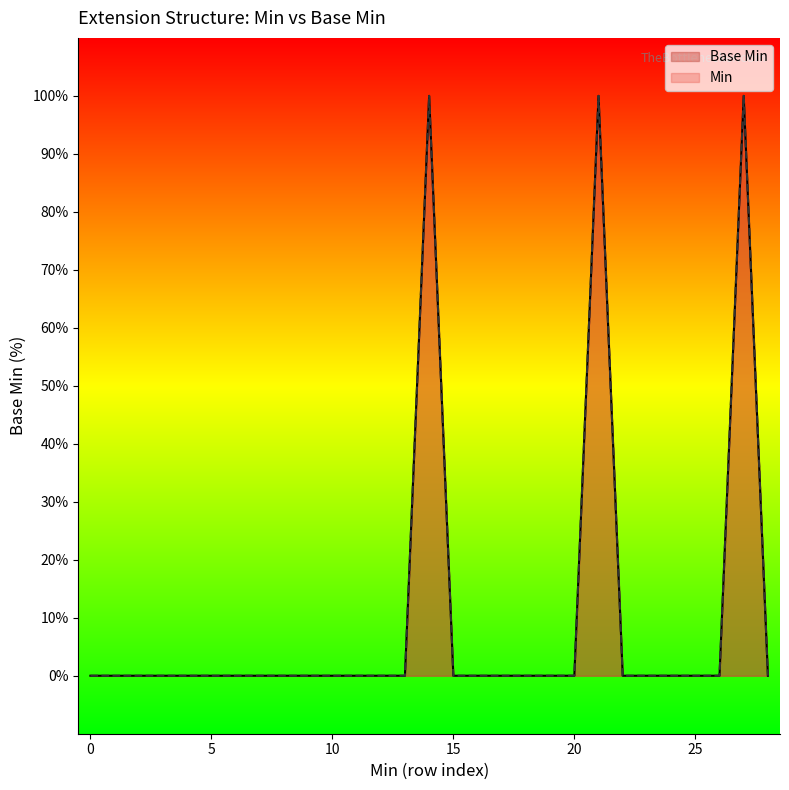

Which category has the highest value across all series?

14